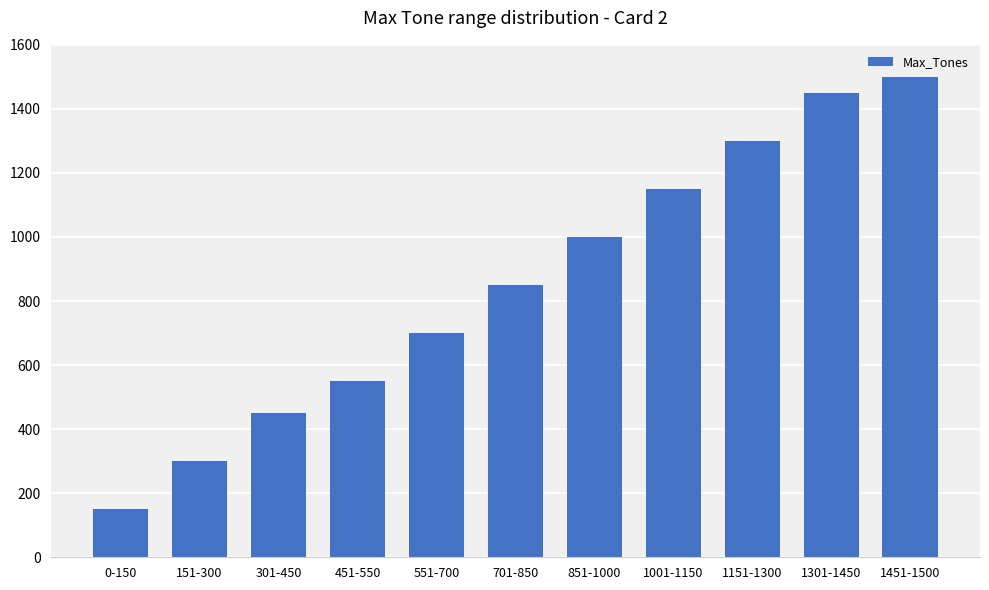

The chart shows a value of 1500 at 1451-1500. True or false?

True